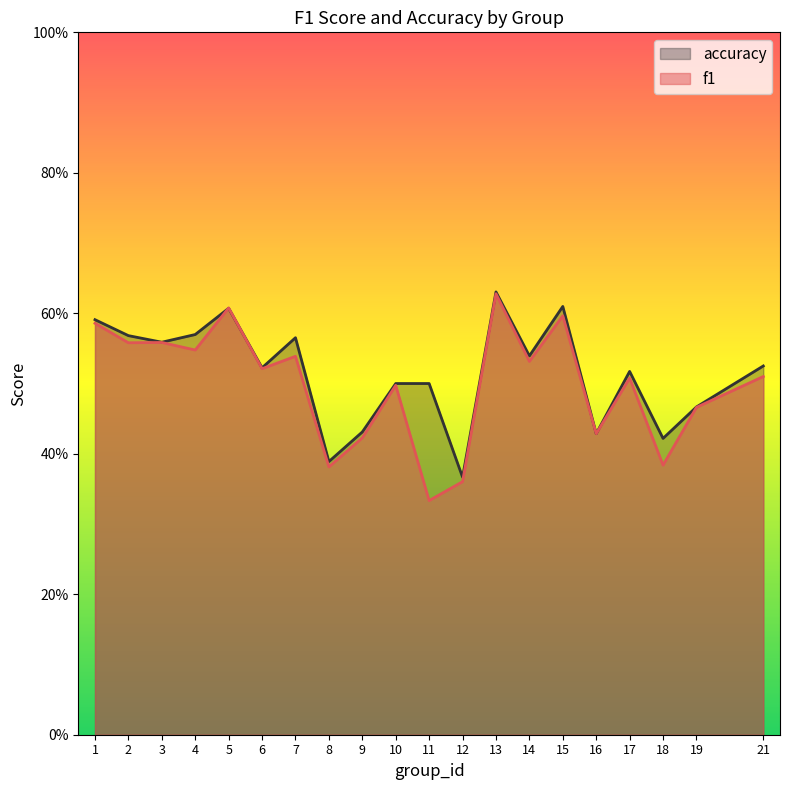

List the series in order of their overall mean, lowest first.

f1, accuracy